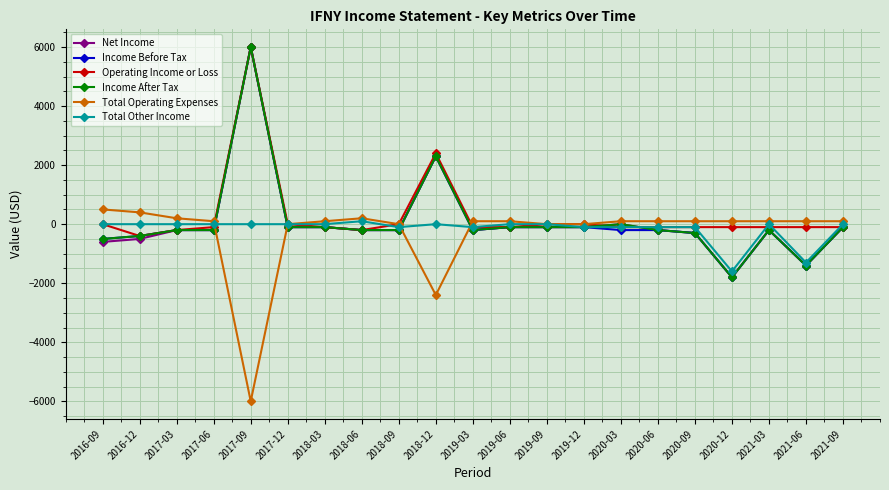

True or false: Net Income has more than 0 points higher than both neighbors.

True